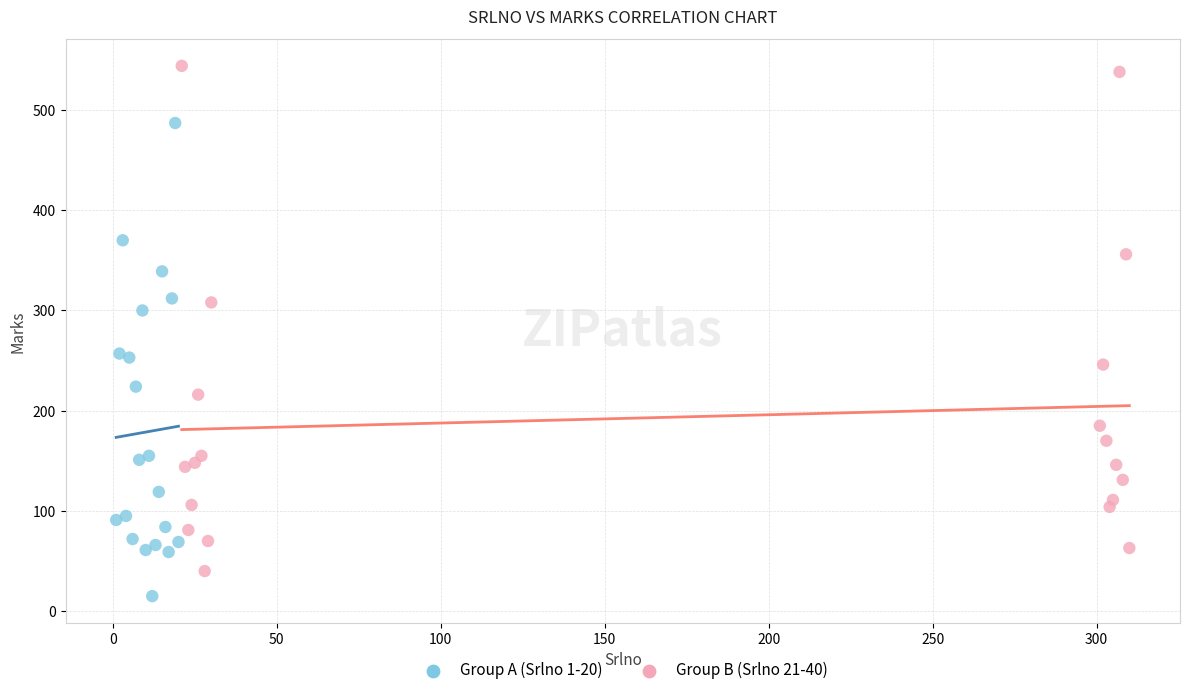

Which series has the largest Y range (max minus min)?

Group B (Srlno 21-40)